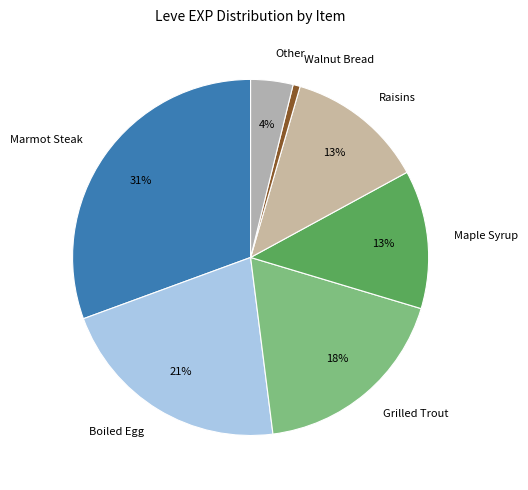

Which category has the biggest portion of the pie?

Marmot Steak